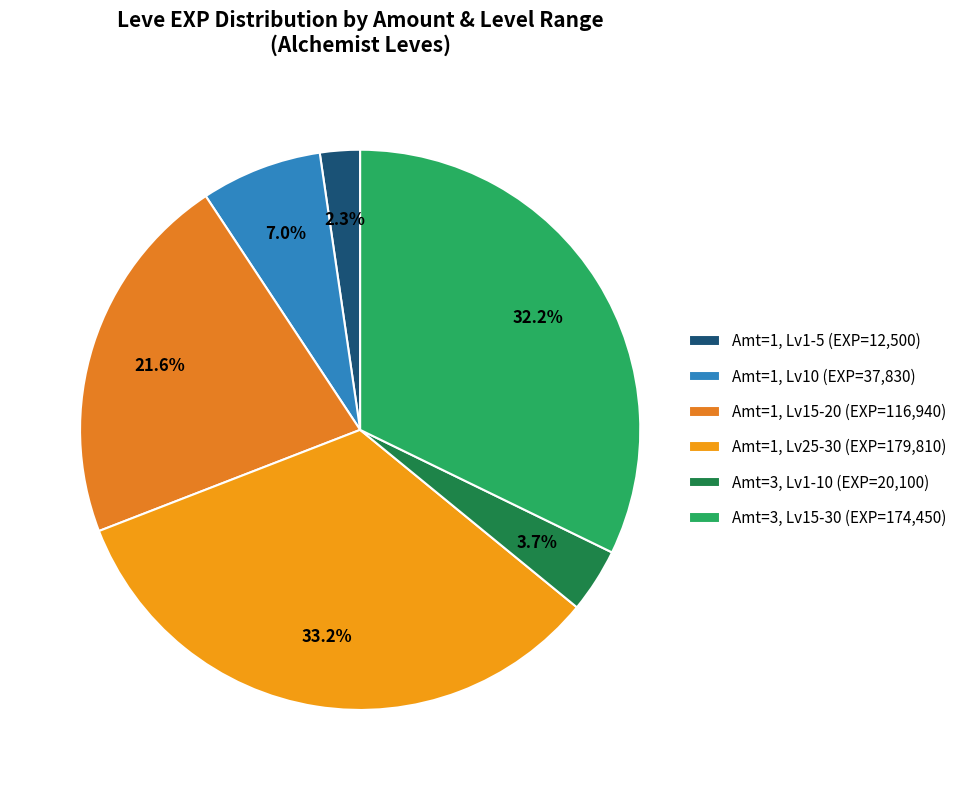

Is there any slice that represents more than half of the pie?

No